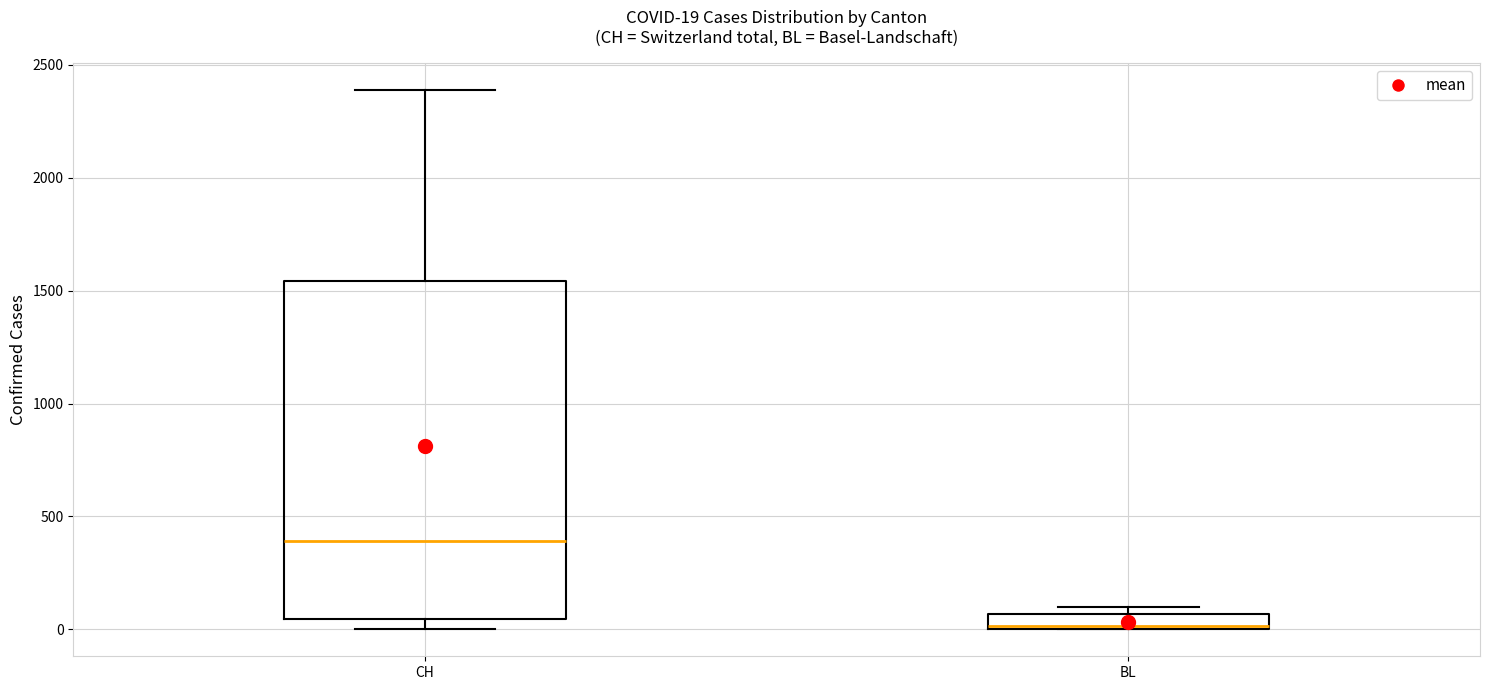

Which box is the tallest, from its lower edge to its upper edge?

CH